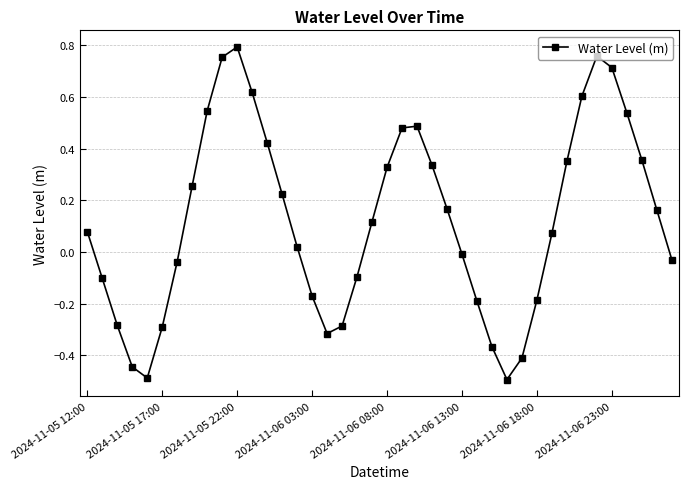

What is the difference between the maximum and minimum values?

1.3